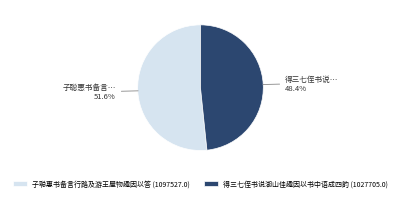

Rank the categories by value from highest to lowest.

子聪惠书备言行路及游王屋物趣因以答 (1097527.0), 得三七侄书说湖山佳趣因以书中语成四韵 (1027705.0)